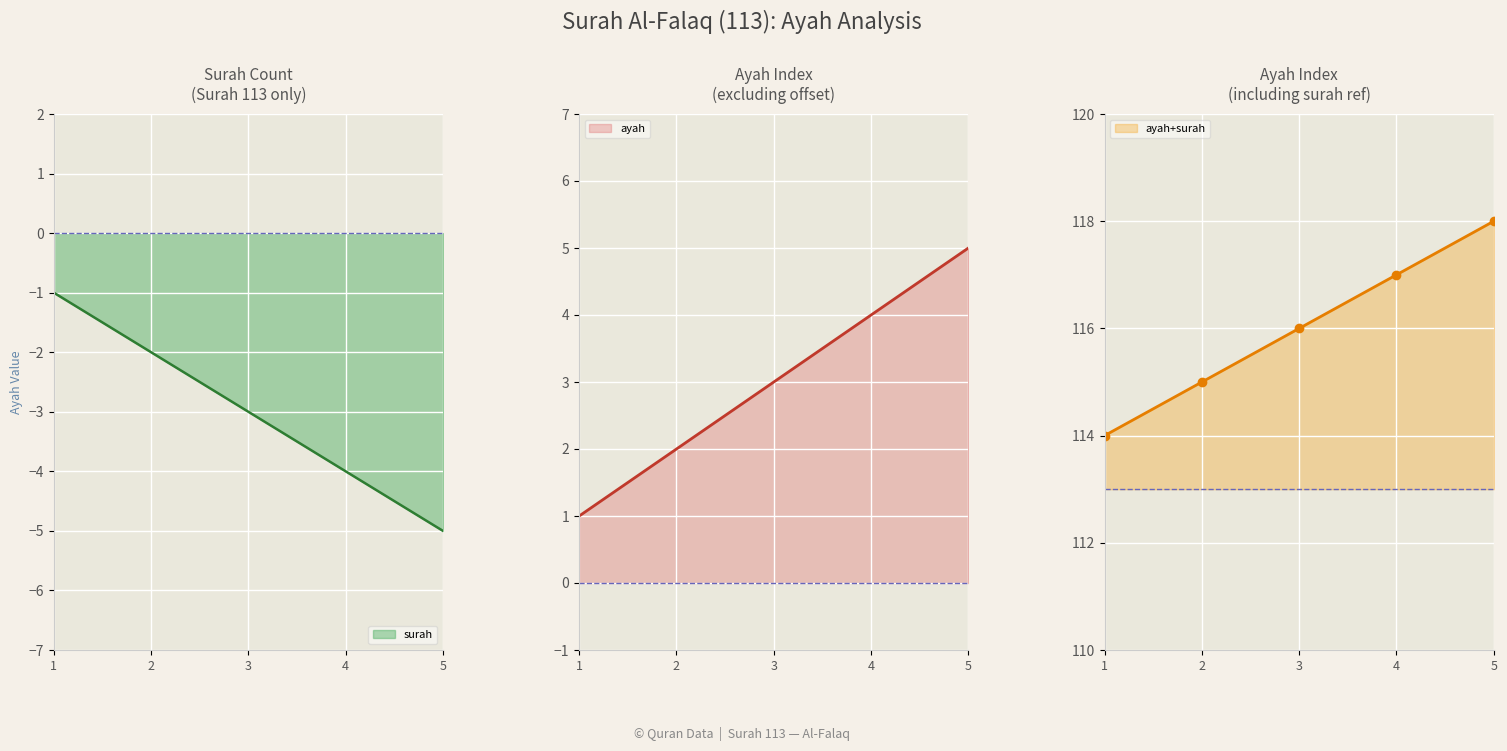

Where is the data nearest to the value -3?

3